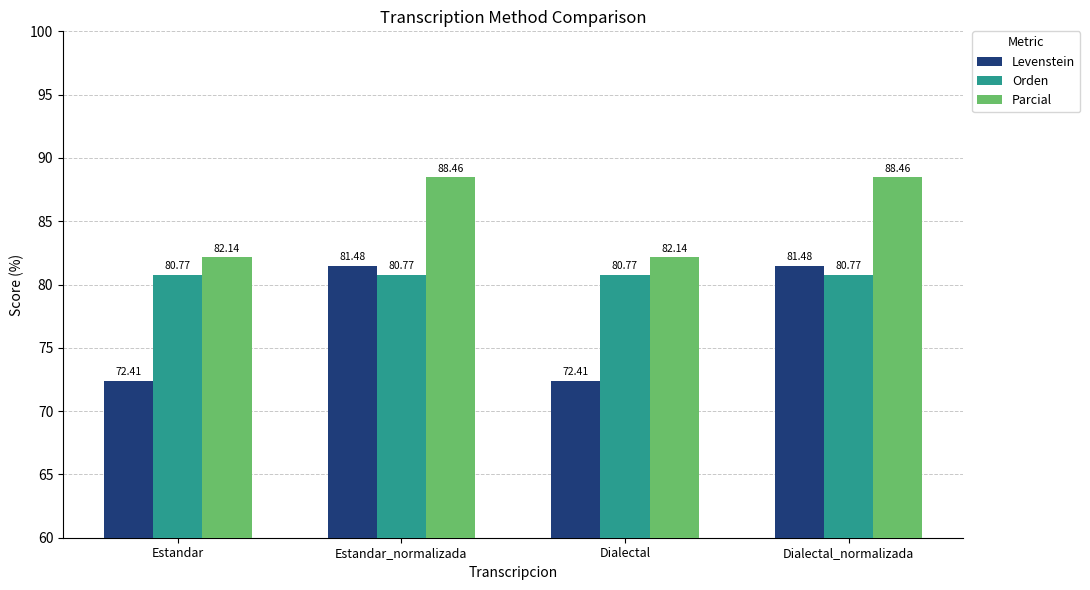

What is the value of the Levenstein bar at the 4th from the left?

81.5